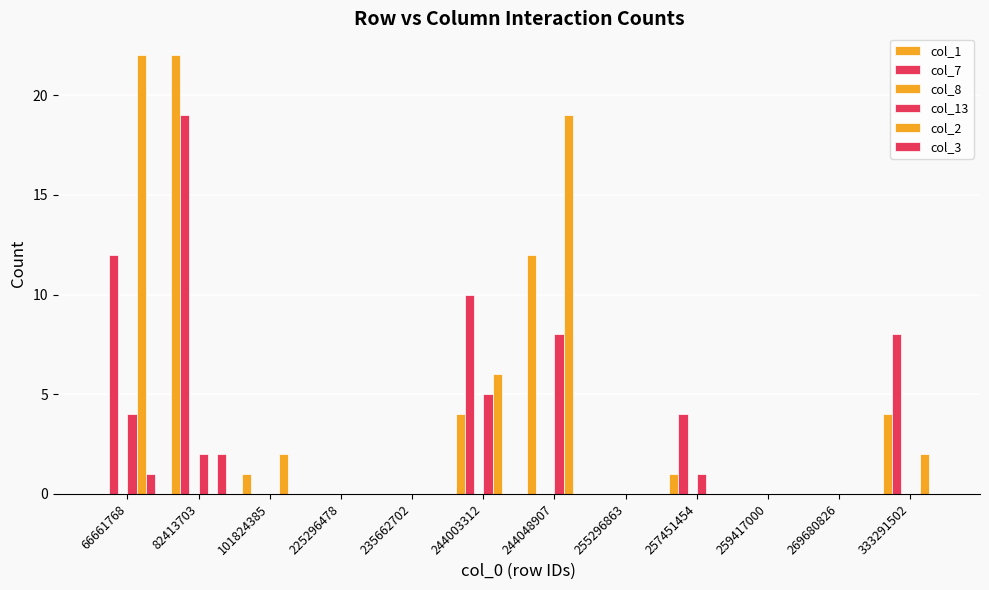

How many groups of bars are there?

12